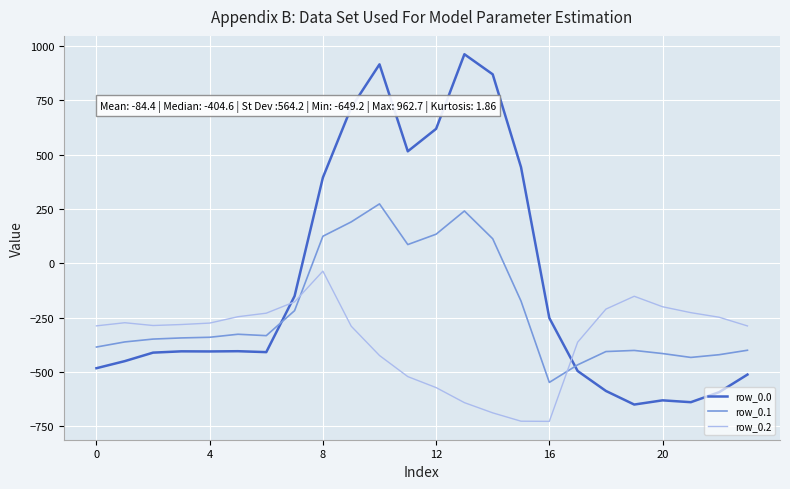

True or false: row_0.1 and row_0.0 intersect in this chart.

True